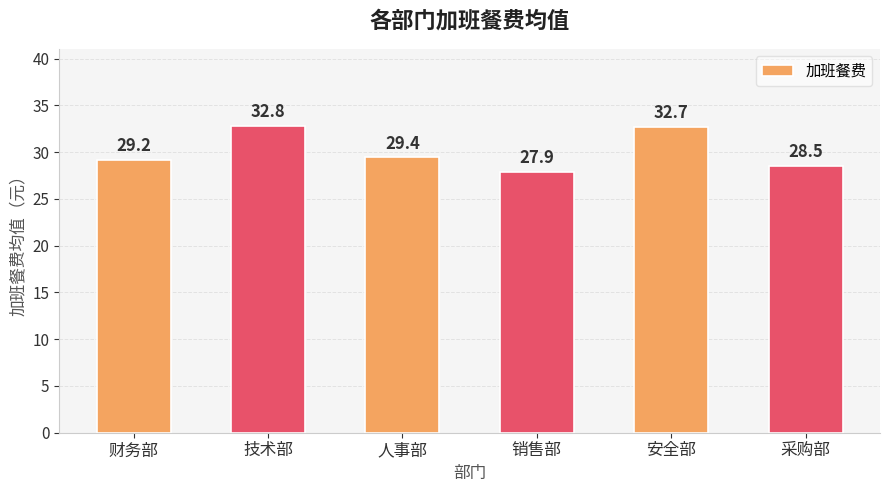

Reading left to right, transcribe all the data shown in this chart.

29.2	32.8	29.4	27.9	32.7	28.5